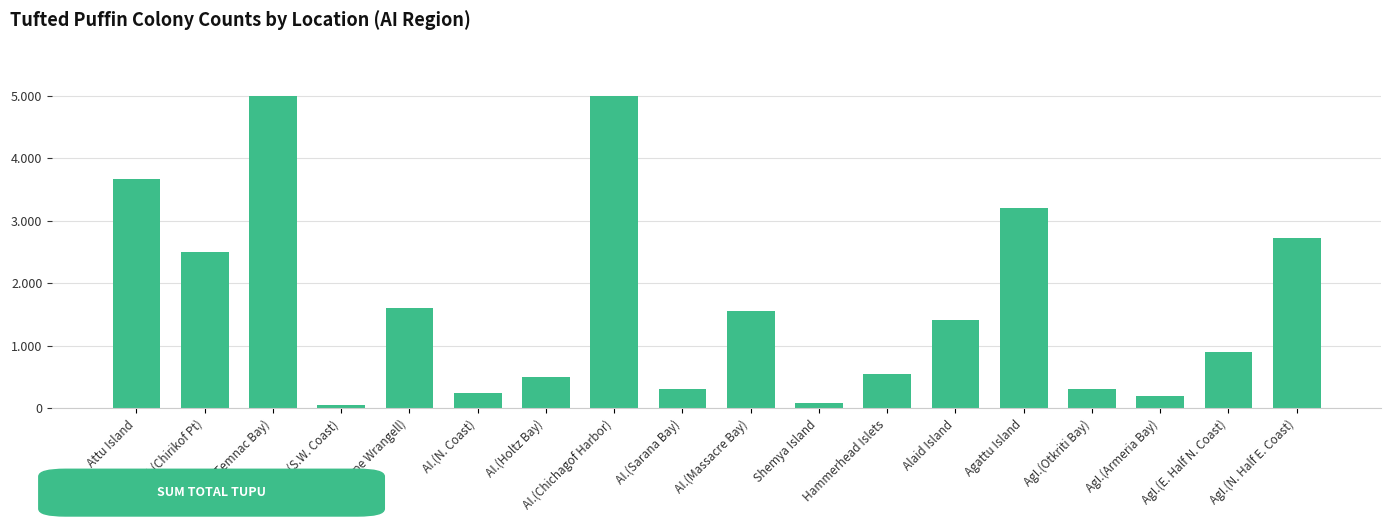

Are the bars horizontal?

No